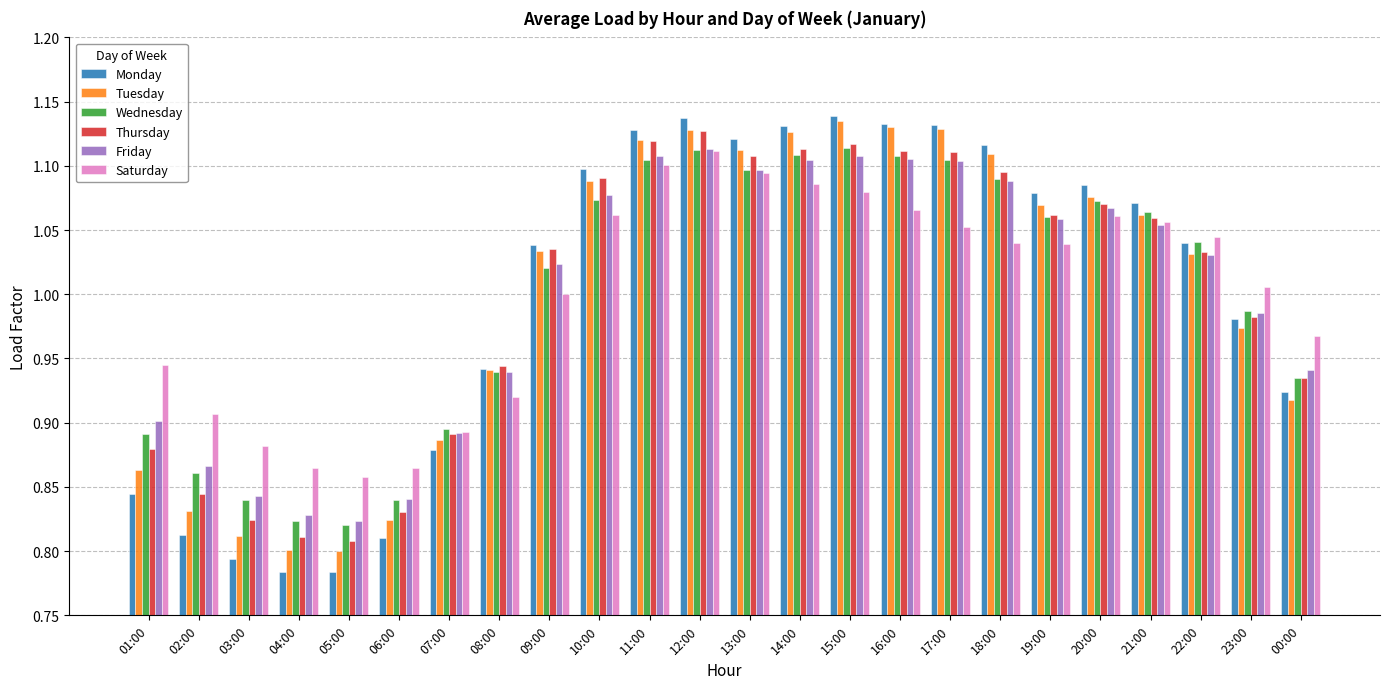

What is the label of the 23rd bar from the left?

23:00